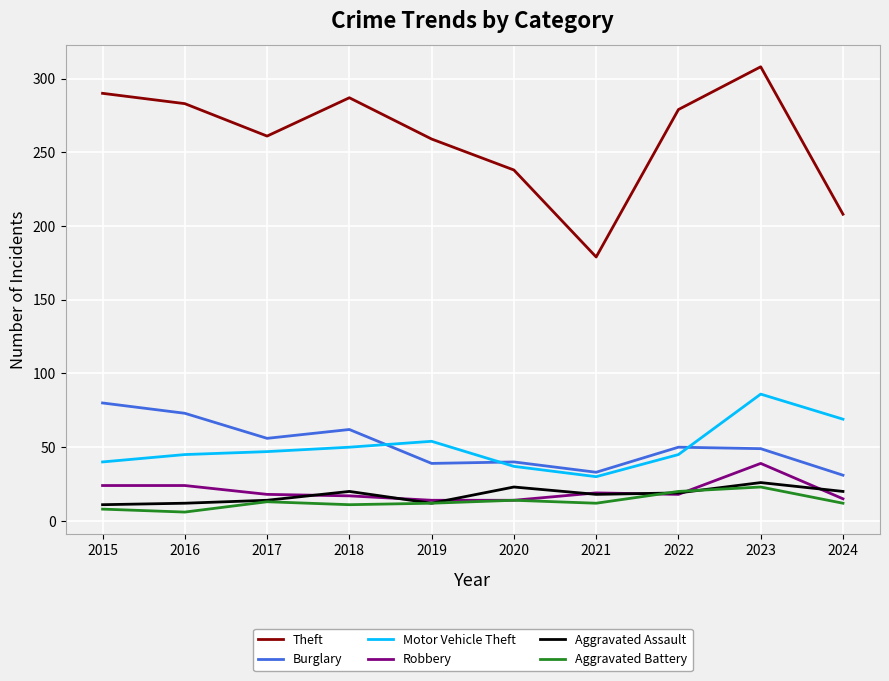

What is the lowest value of the Theft series?

179